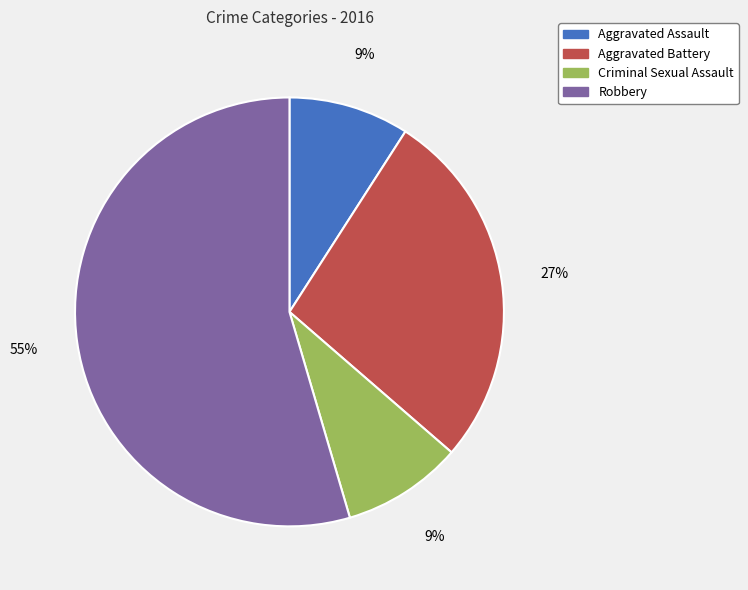

What is the ratio of the value at Criminal Sexual Assault to the value at Aggravated Assault?

1.0